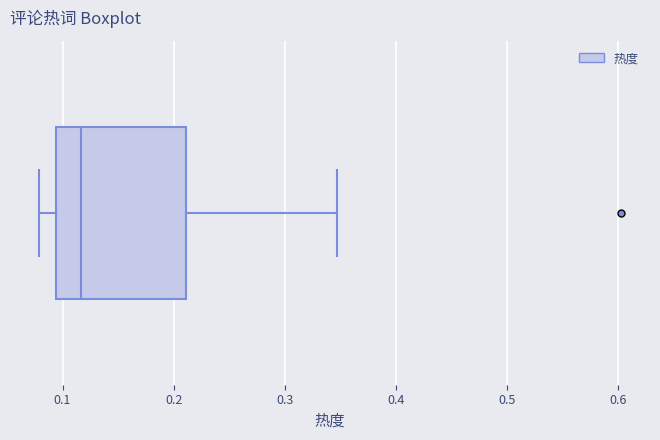

Read this box plot against the x-axis: the position of the median line, the range covered by the box, and the ends of both whiskers. The values are not printed on the chart, so give them approximately, as read against the axis.

median 0.12, box 0.09 to 0.21, whiskers 0.08 to 0.35